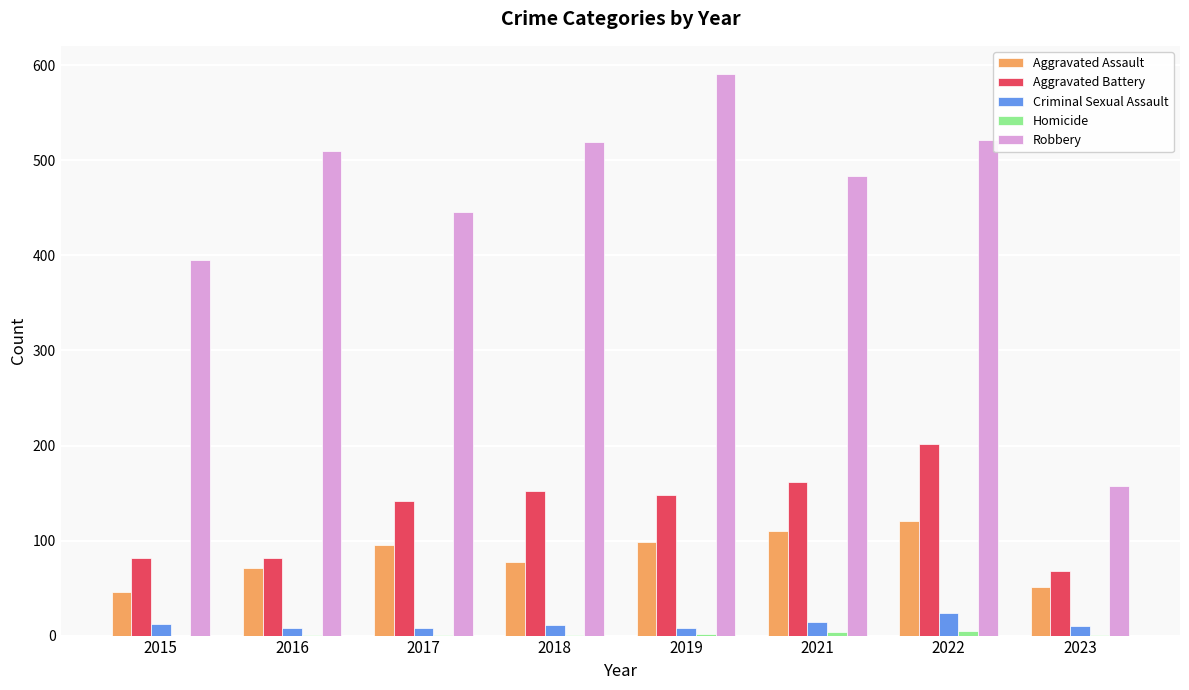

What is the sum of all Aggravated Assault values?

669